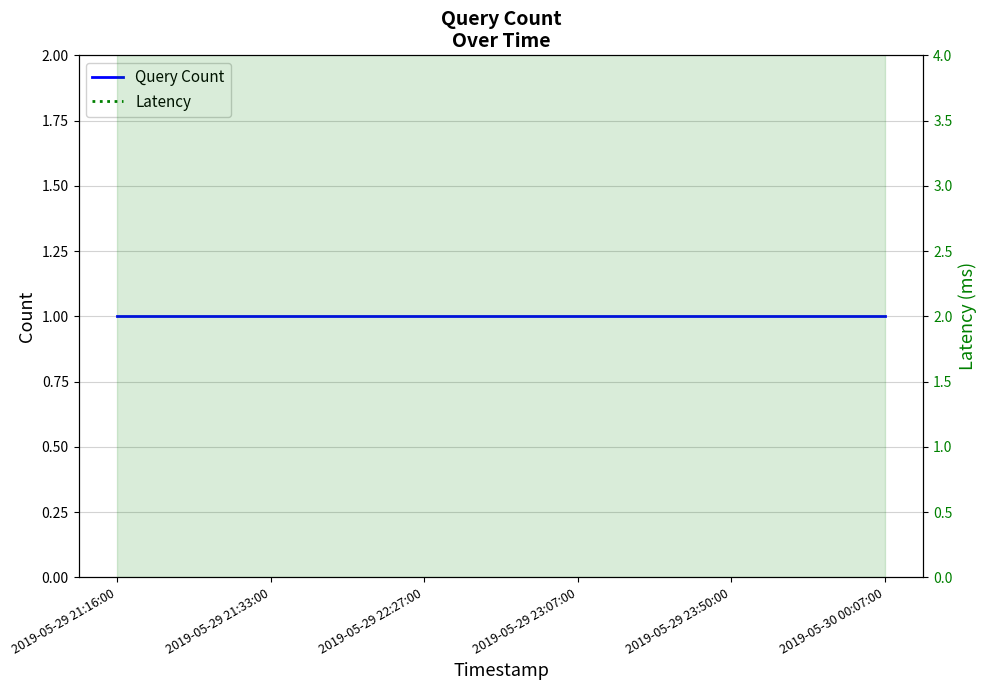

What is the highest value of the Latency series?

10